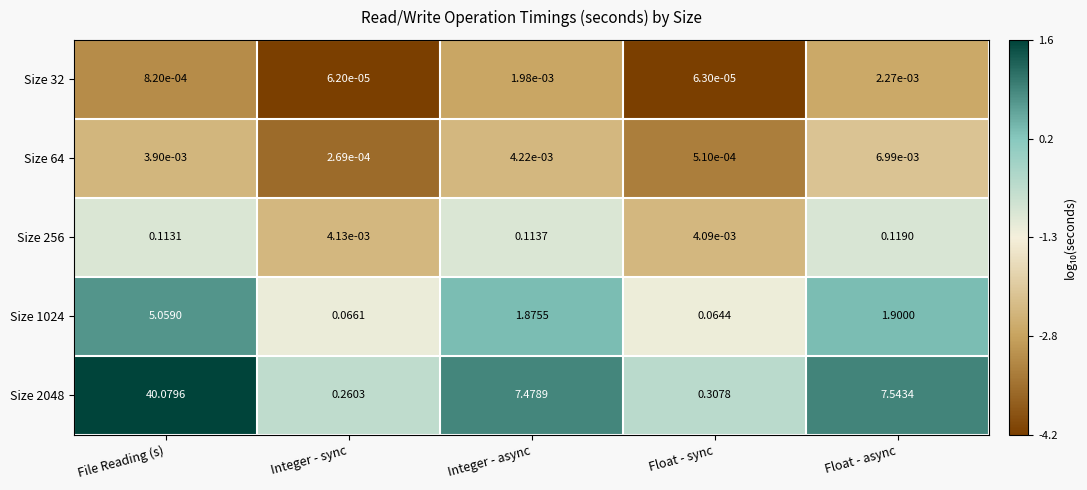

At which label does Size 256 reach its peak?

Float - async